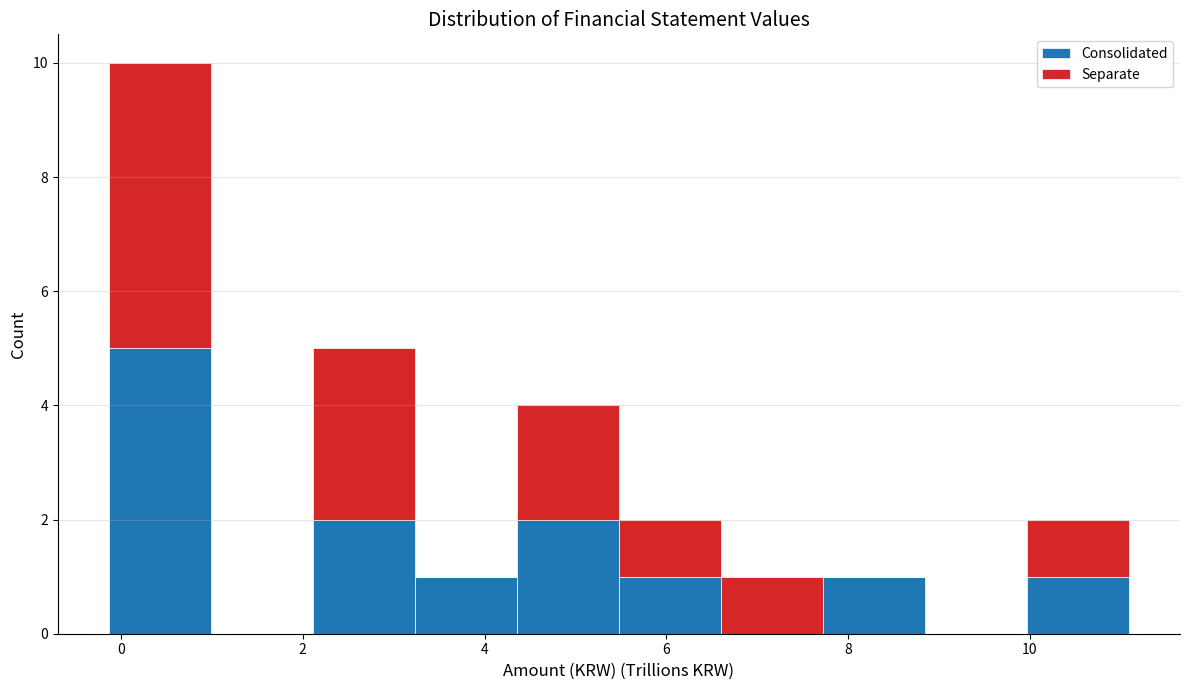

Reading left to right, list every stacked bar in this chart as the range it spans on the x-axis followed by its total height. Neither the bar edges nor the heights are printed on the chart, so give them approximately, as read against the axes.

-0.2 to 1.0: 10
1.0 to 2.2: 0
2.2 to 3.2: 5
3.2 to 4.4: 1
4.4 to 5.4: 4
5.4 to 6.6: 2
6.6 to 7.8: 1
7.8 to 8.8: 1
8.8 to 10.0: 0
10.0 to 11.0: 2